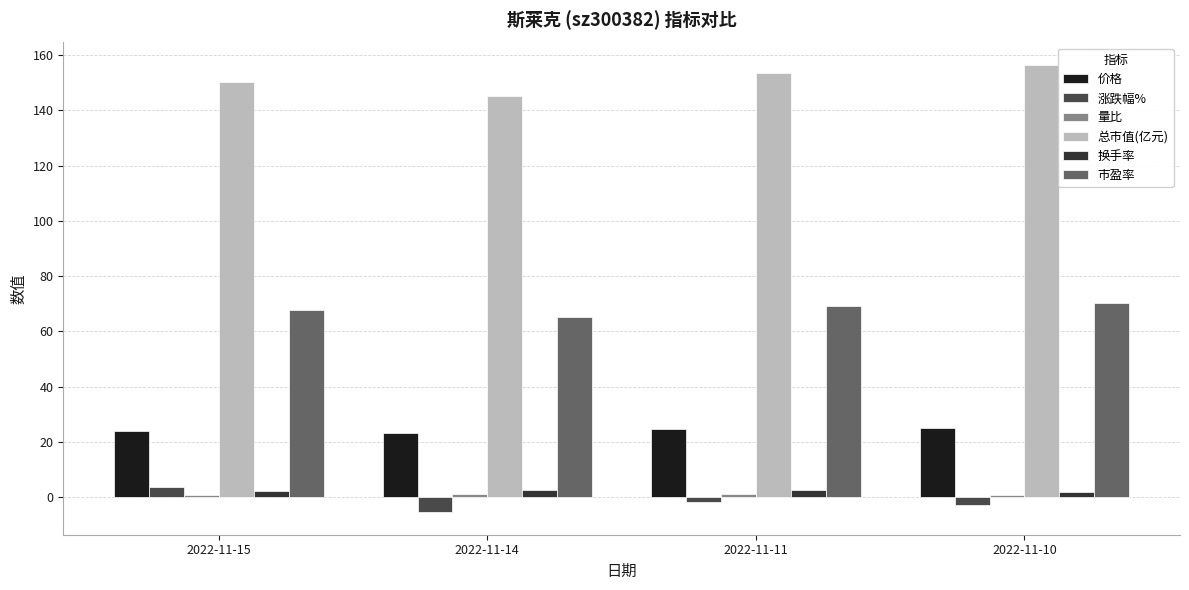

How many bars are there in each group?

6